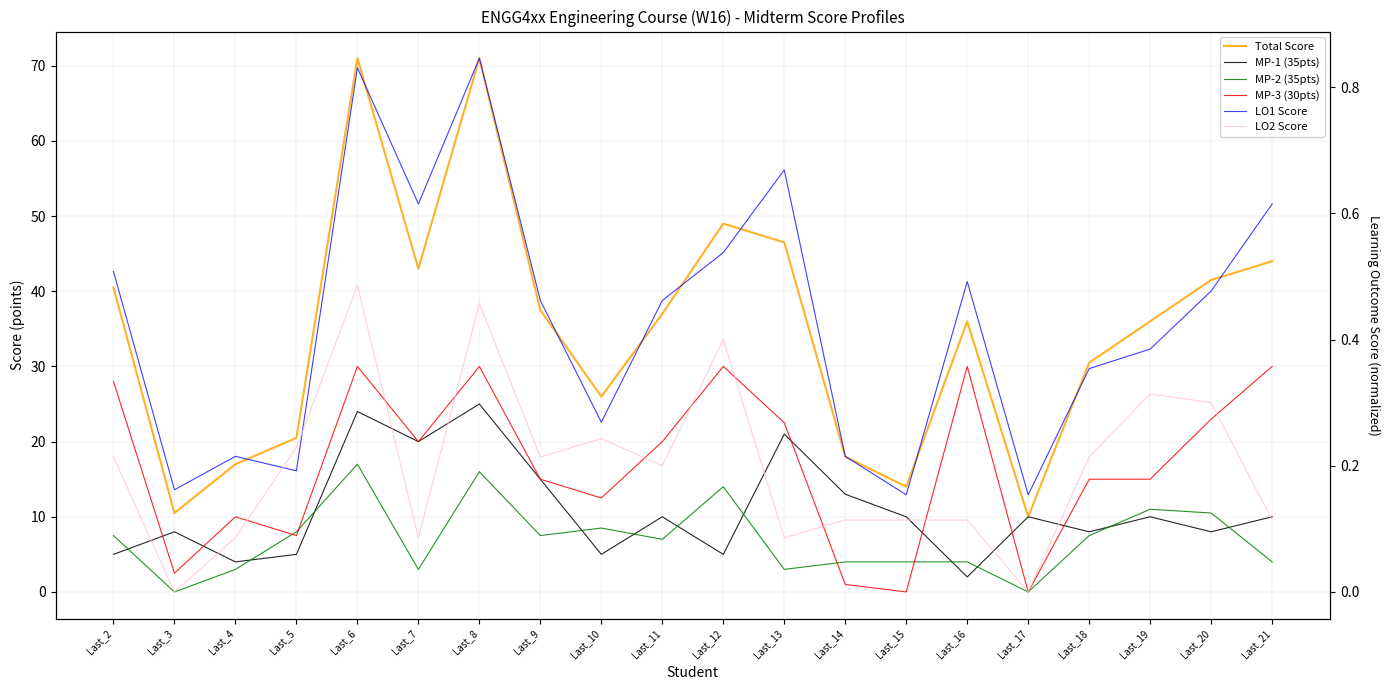

Which series has the largest total across all categories?

Total Score